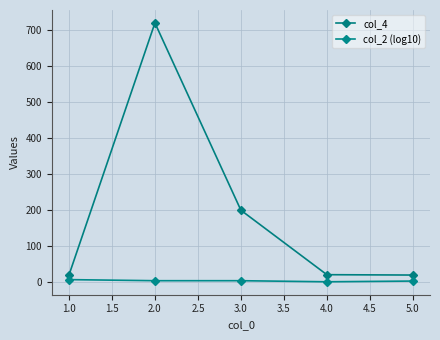

Is this an area chart (filled region under the line)?

No